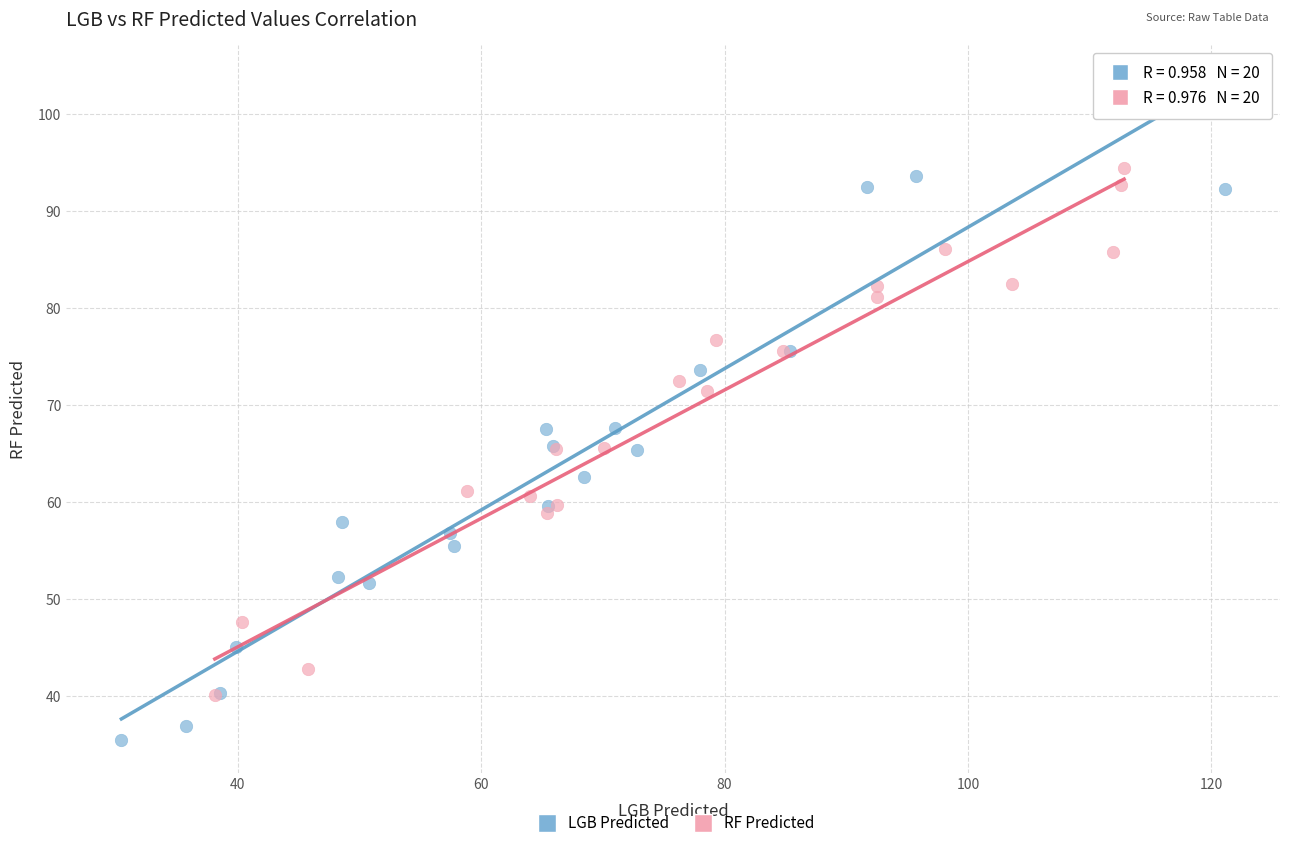

Which series contains the highest Y value?

RF Predicted